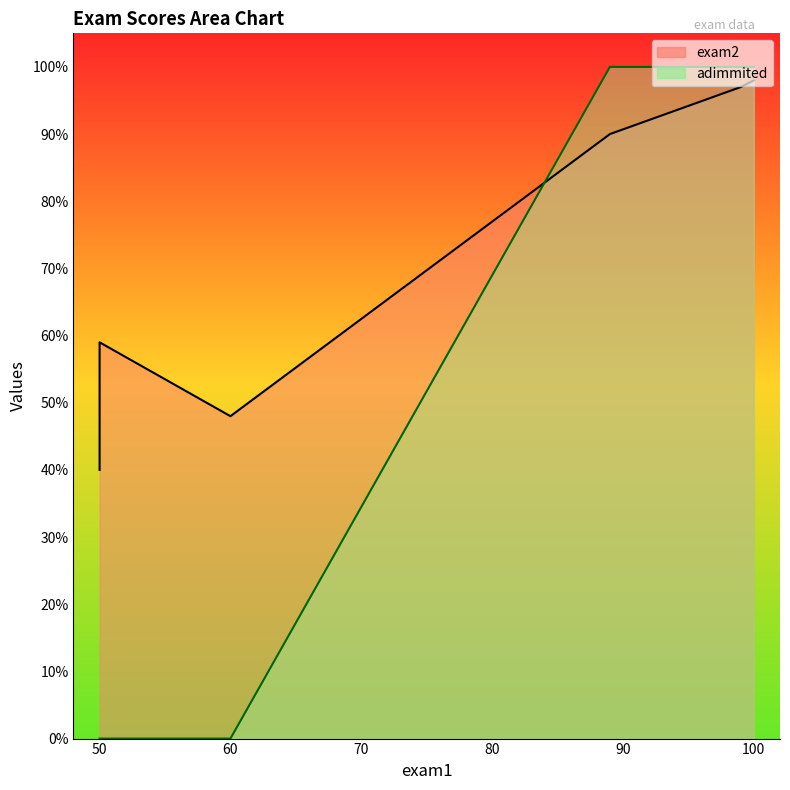

Is the value of adimmited at 50 greater than the value of exam2 at 60?

No